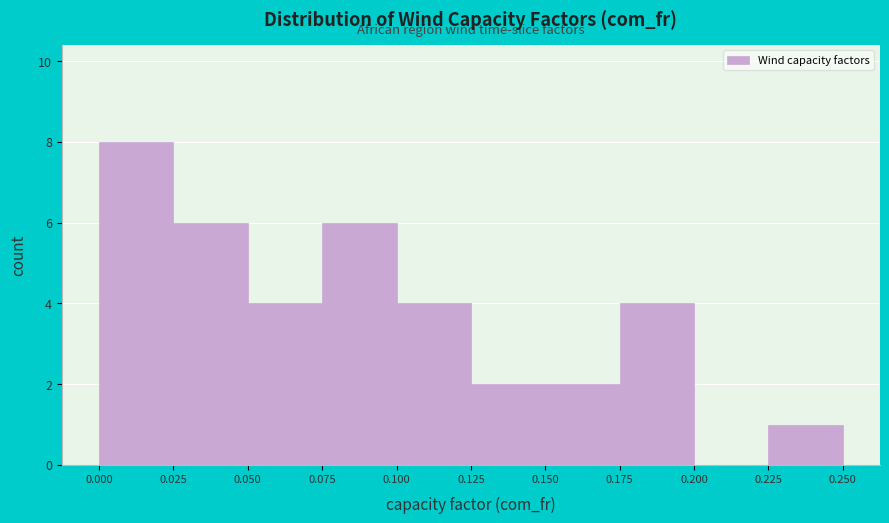

Reading left to right, list every bar in this chart as the range it spans on the x-axis followed by its height. The values are not printed on the chart, so give them approximately, as read against the axis.

0.000 to 0.025: 8
0.025 to 0.050: 6
0.050 to 0.075: 4
0.075 to 0.100: 6
0.100 to 0.125: 4
0.125 to 0.150: 2
0.150 to 0.175: 2
0.175 to 0.200: 4
0.200 to 0.225: 0
0.225 to 0.250: 1